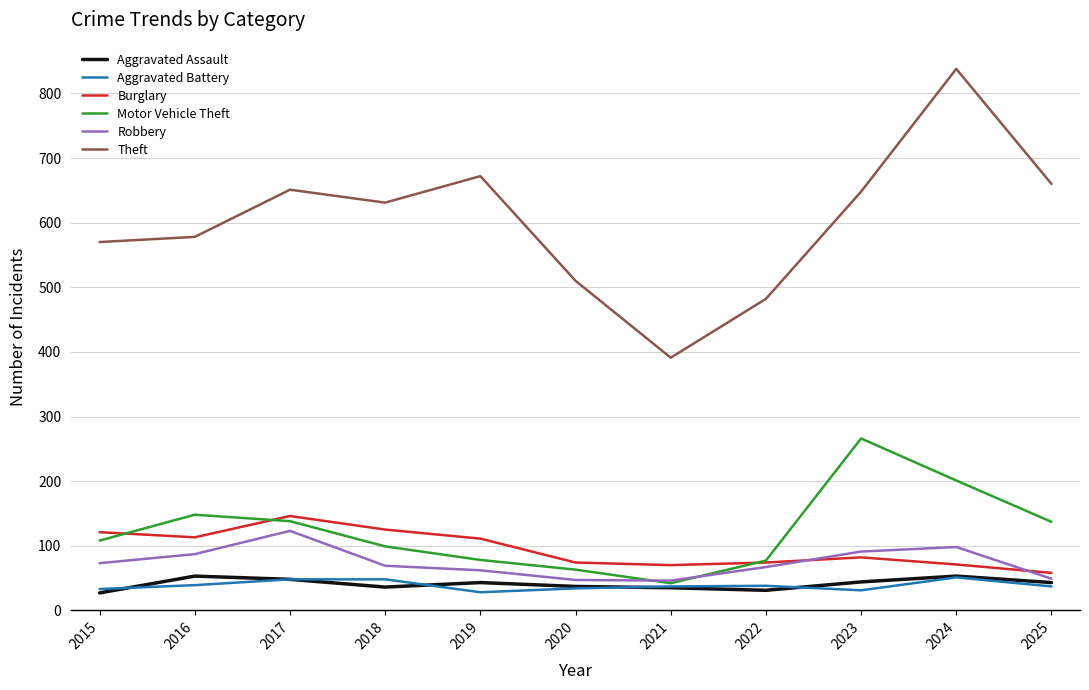

Which series has the widest spread of values?

Theft